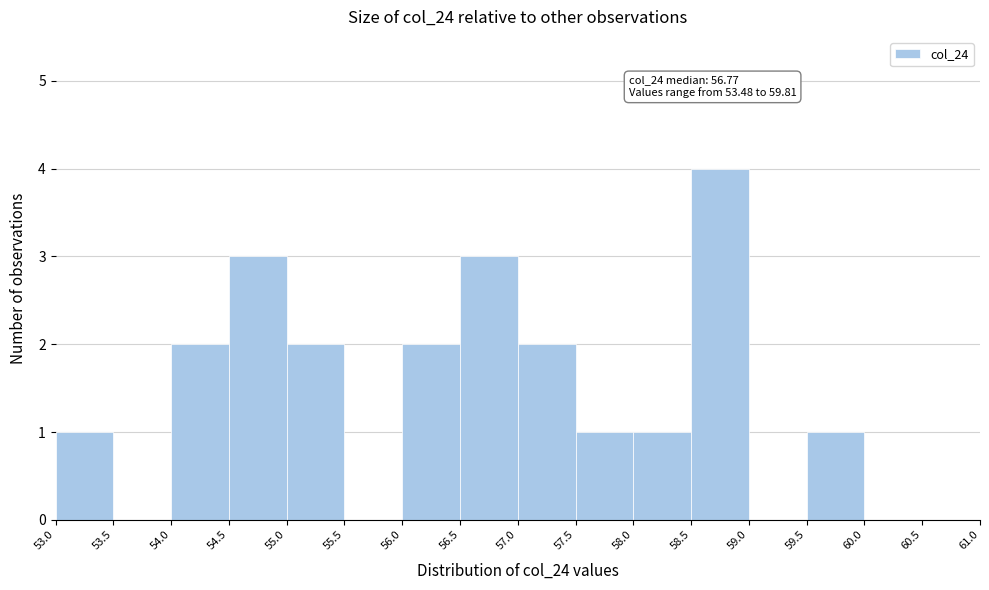

Over which range of the x-axis is the bar tallest?

58.5 to 59.0